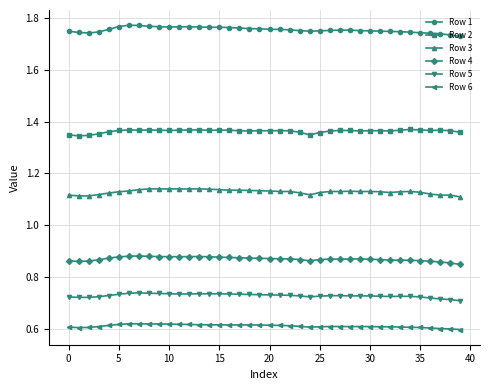

What is the sum of all Row 4 values?

34.8